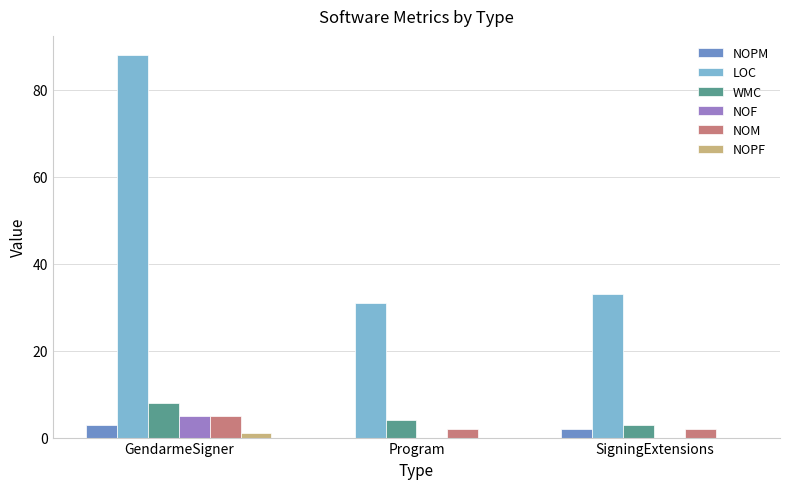

At which category is the sum across all series the highest?

GendarmeSigner